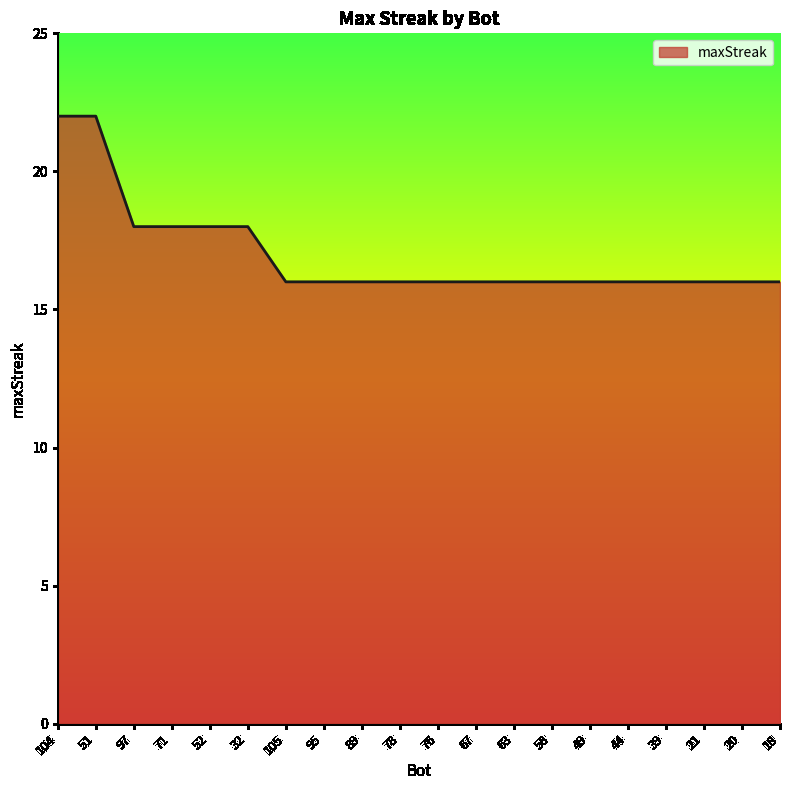

Does the chart display data point markers on the line(s)?

No